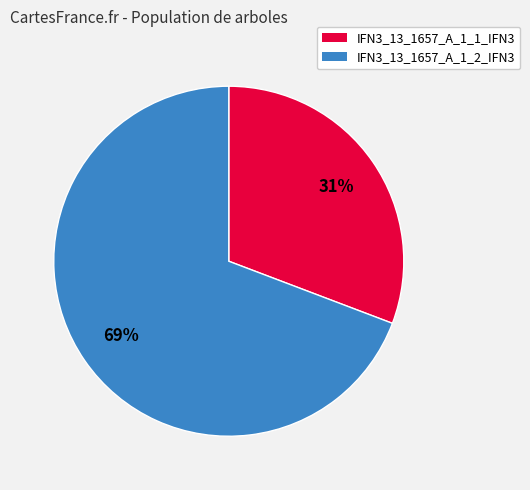

What percentage is the IFN3_13_1657_A_1_2_IFN3 slice, to the nearest percent?

69%